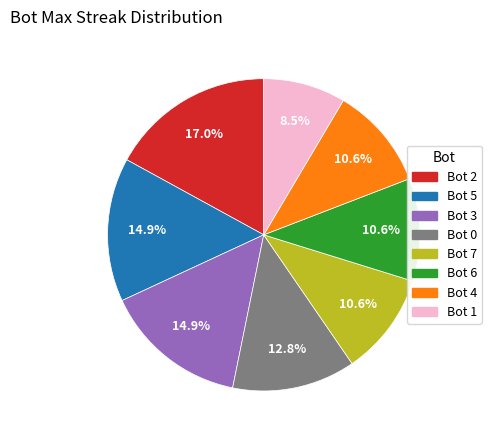

Is there a majority slice in this chart?

No